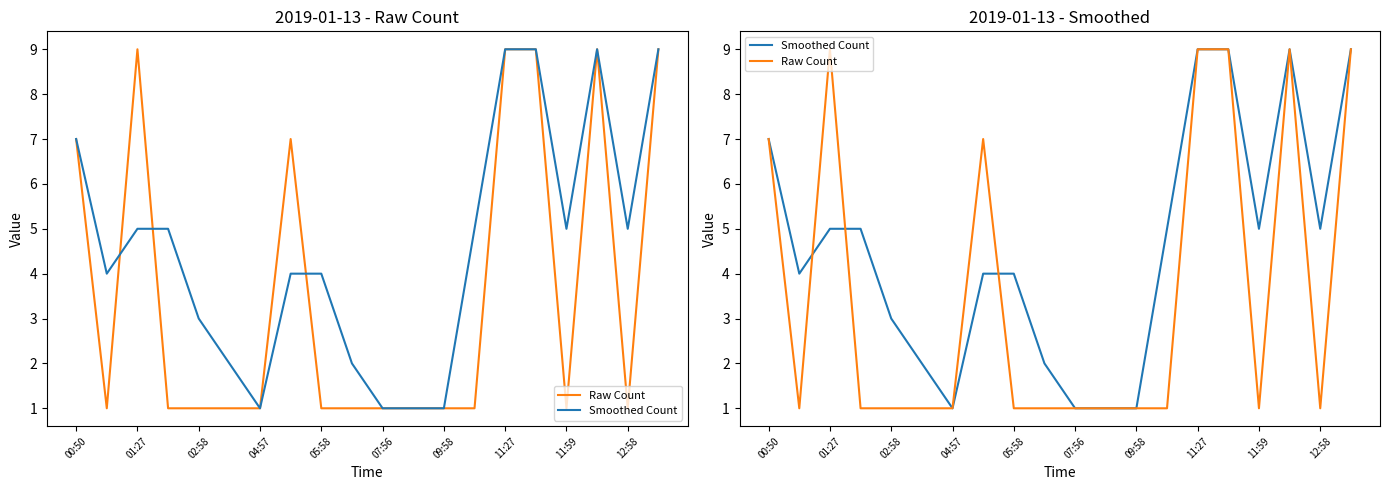

What is the value of the Raw Count point at the 3rd from the left?

9